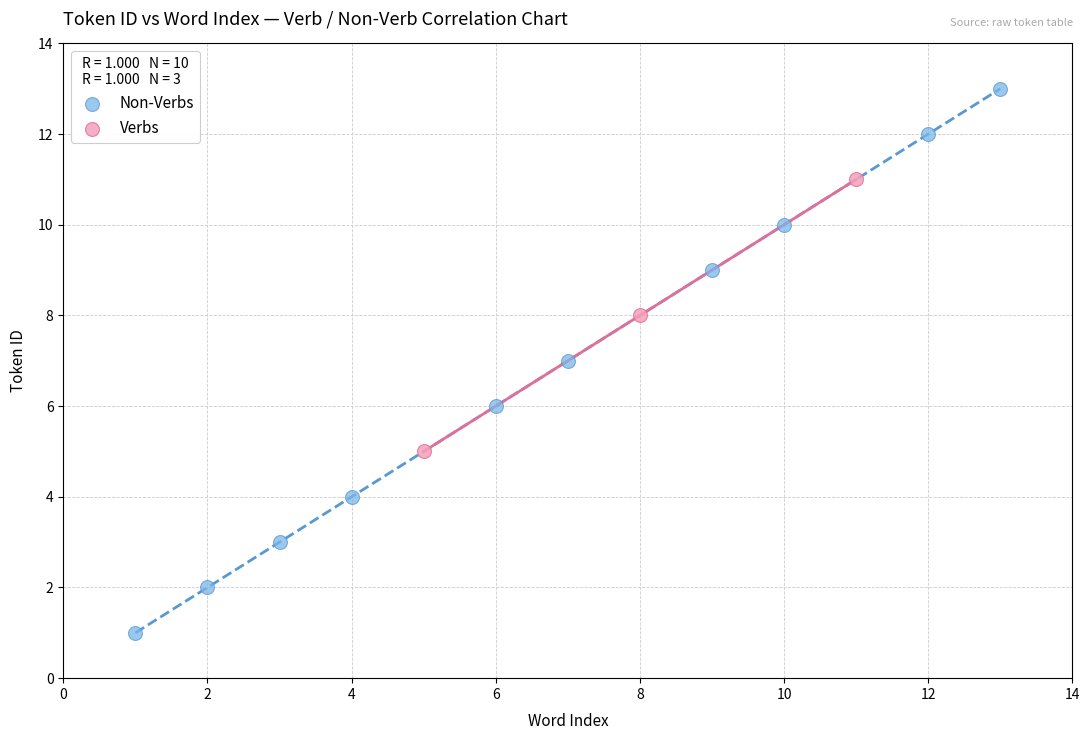

Which series reaches the maximum Y coordinate?

Non-Verbs